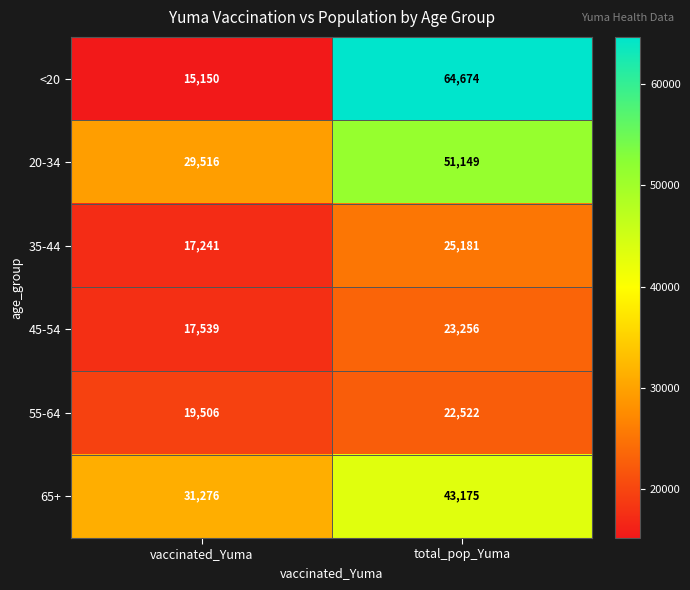

Count the number of categories in the chart.

2